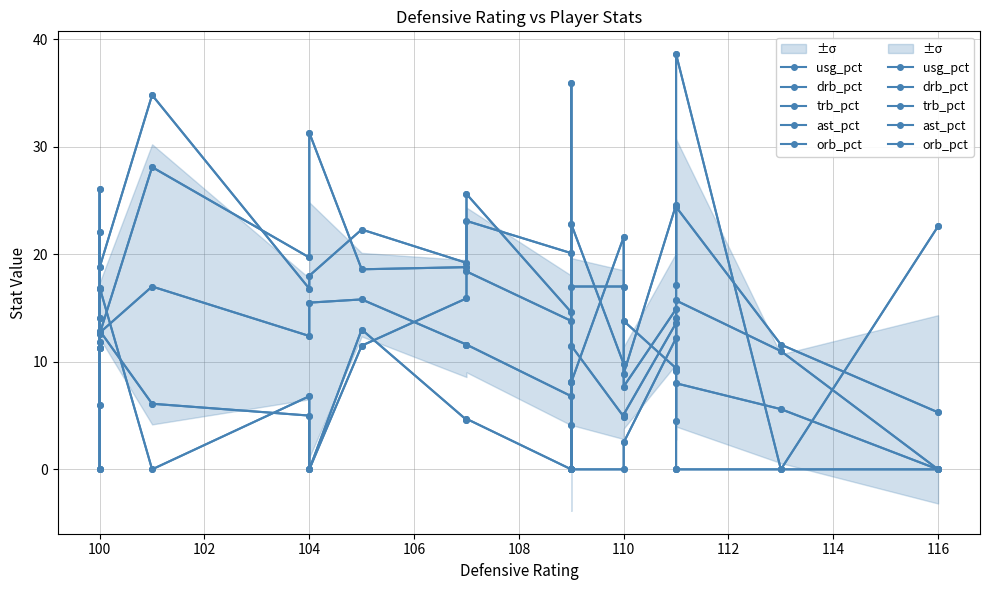

What is the average value of the orb_pct series?

4.2